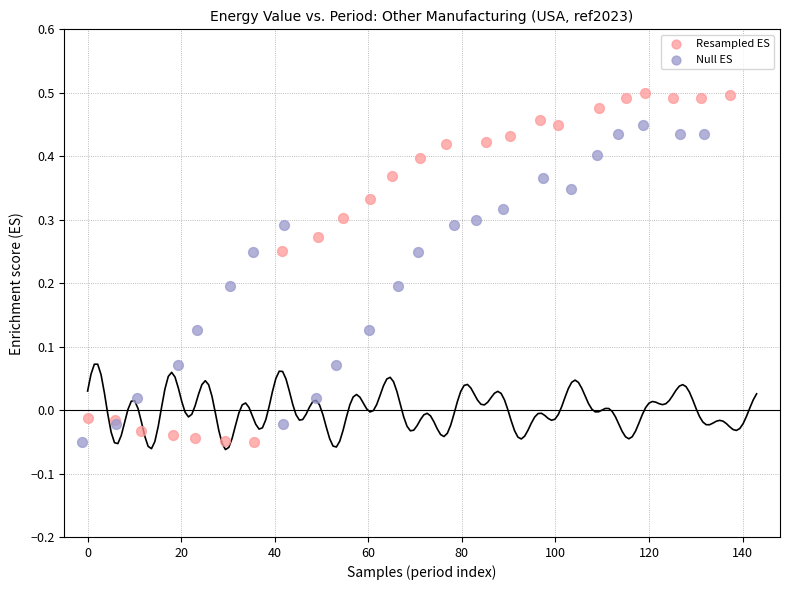

Which series contains the highest Y value?

Resampled ES